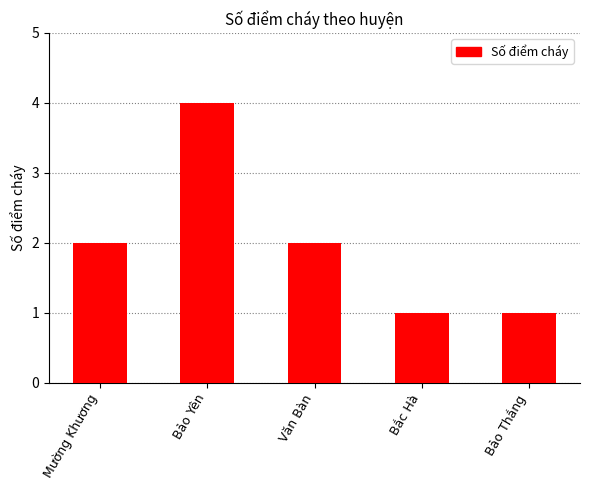

Reading left to right, list all the values displayed in this chart.

Mường Khương=2	Bảo Yên=4	Văn Bàn=2	Bắc Hà=1	Bảo Thắng=1